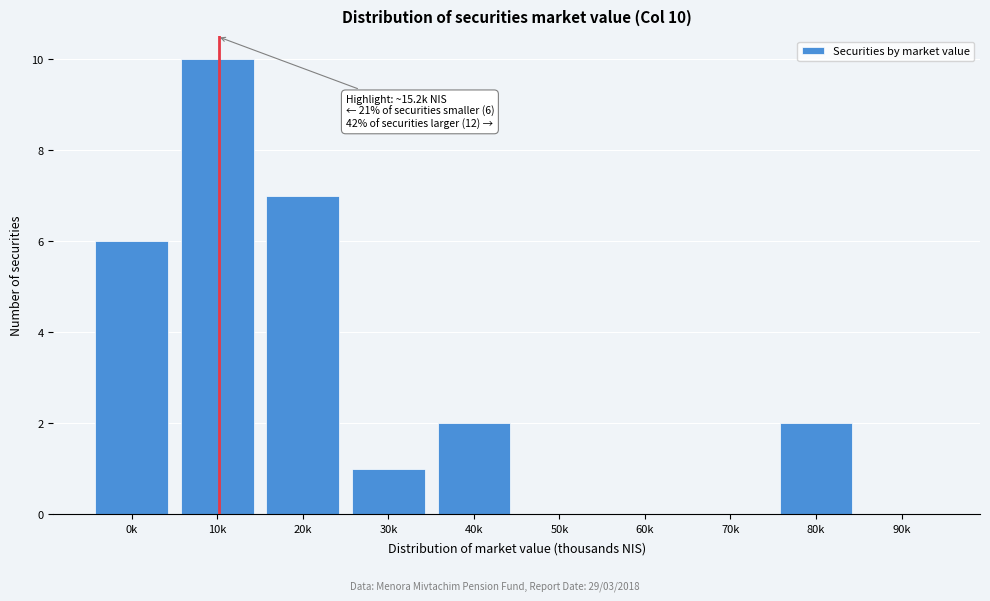

Reading left to right, what are all the values shown in this chart?

0k=6	10k=10	20k=7	30k=1	40k=2	50k=0	60k=0	70k=0	80k=2	90k=0